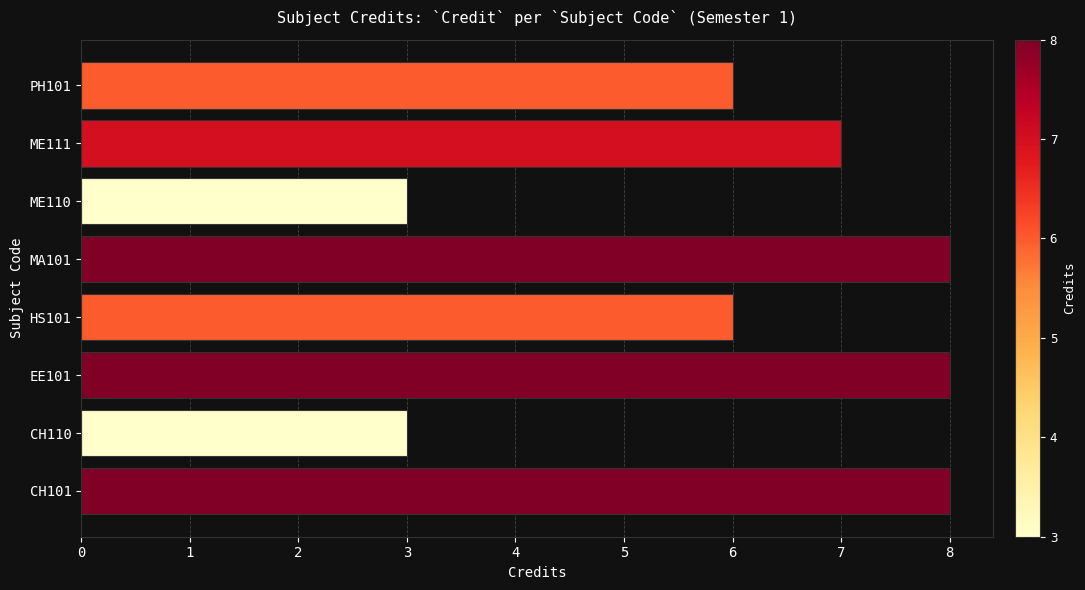

What is the ratio of the value at ME111 to the value at MA101?

0.9